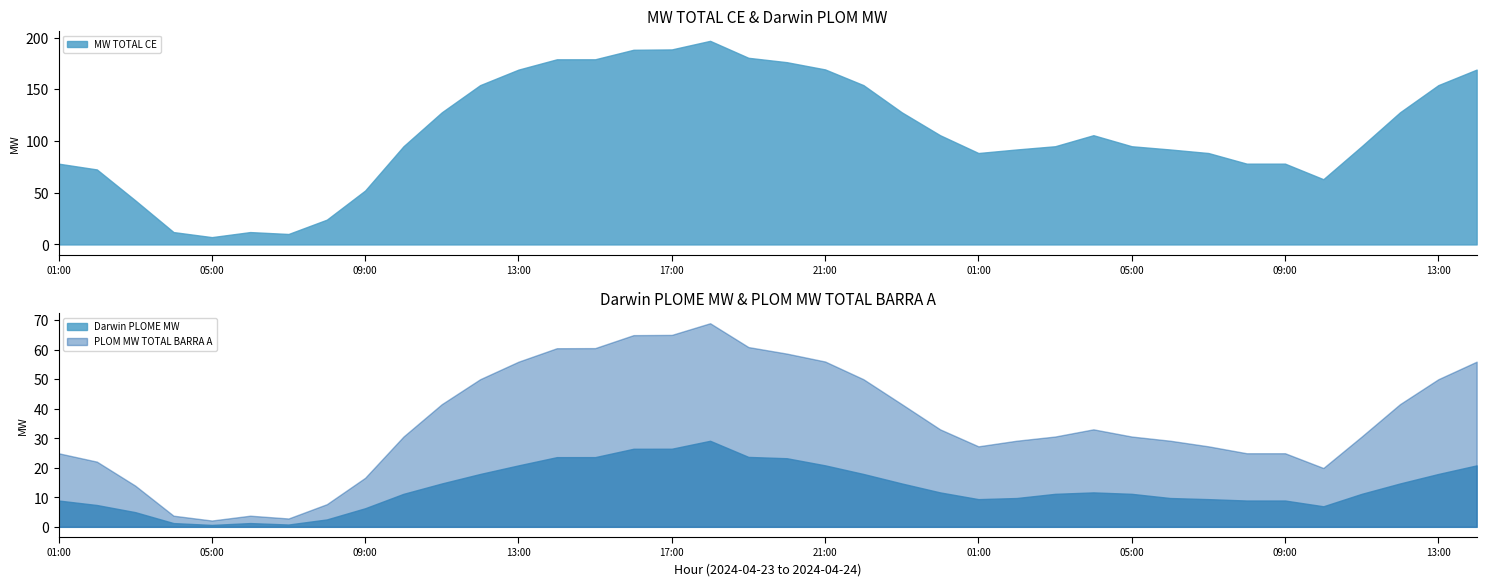

At which category does the chart reach its minimum across all series?

05:00